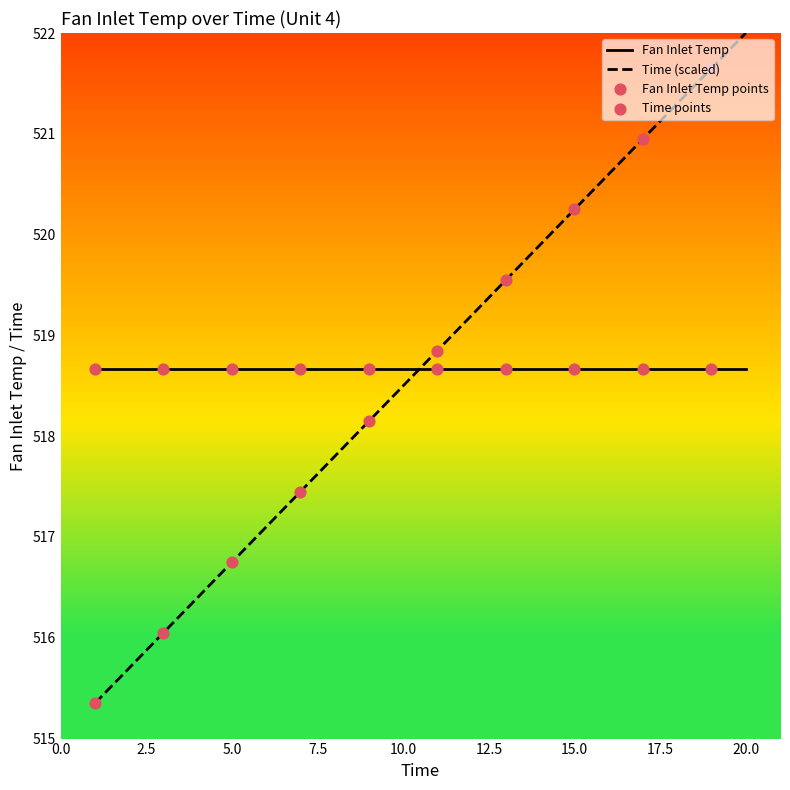

Which series has the widest spread of values?

Time (scaled)